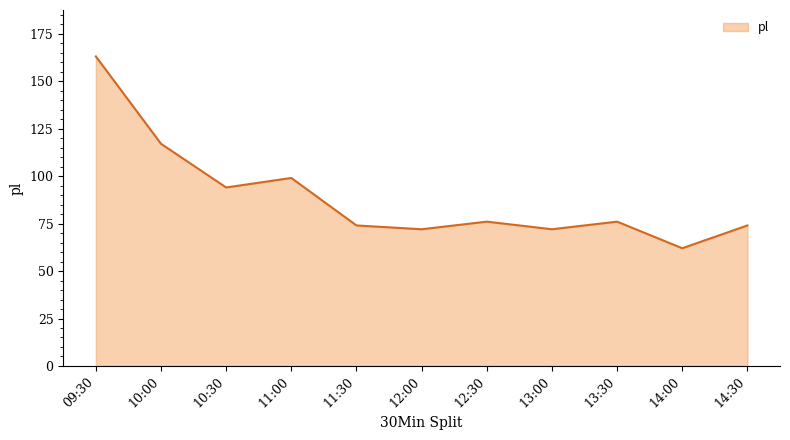

What is the difference between the maximum and minimum values?

101